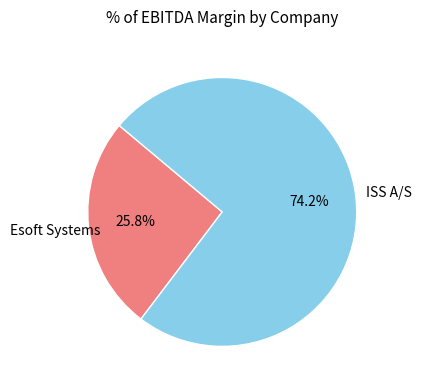

Is there a majority slice in this chart?

Yes